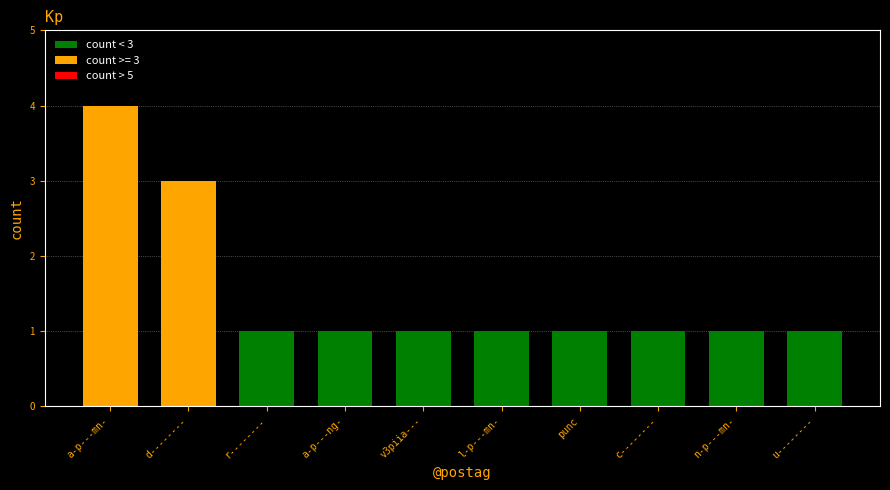

What is the sum of all values?

15